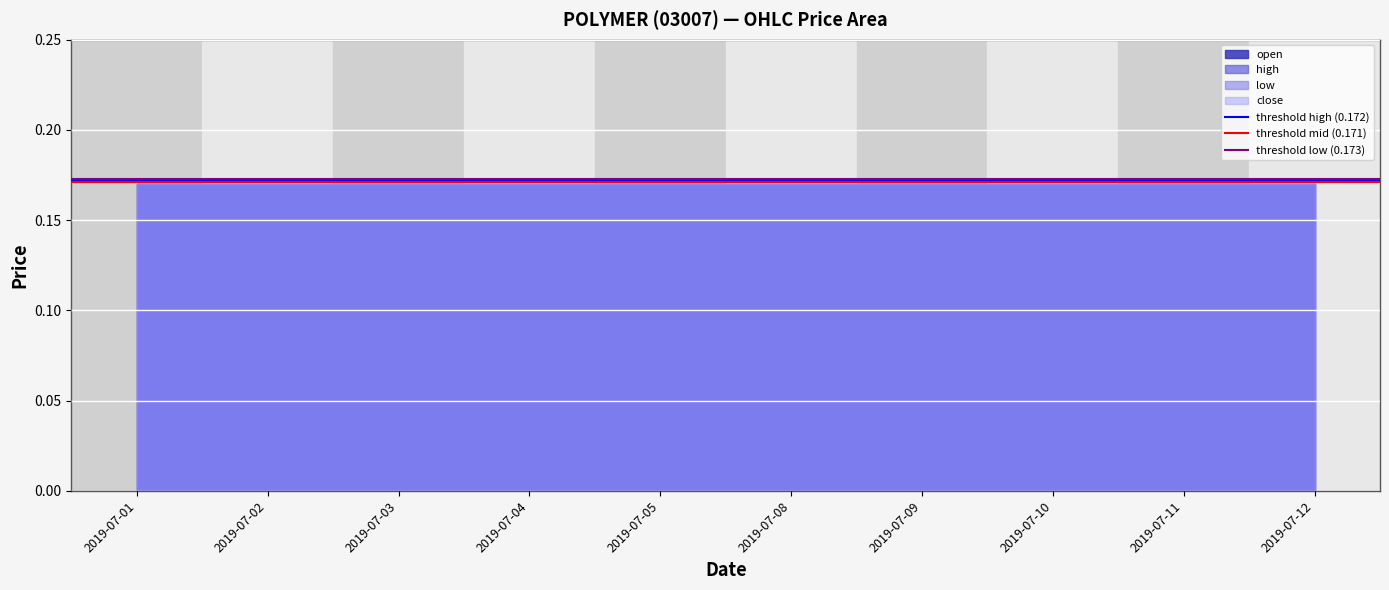

Which label corresponds to the smallest value in the chart?

2019-07-01